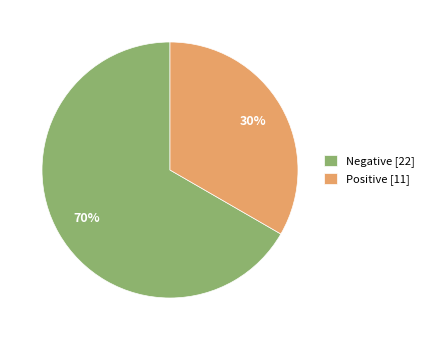

Which has a higher value, Negative or Positive?

Negative